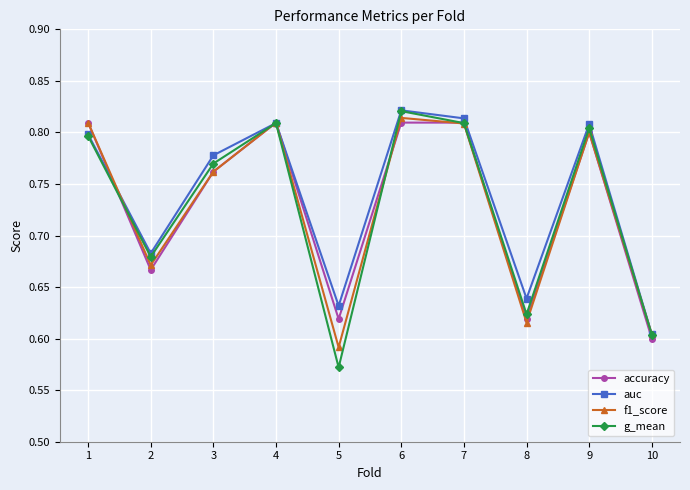

Which series changed the most between 6 and 8?

f1_score